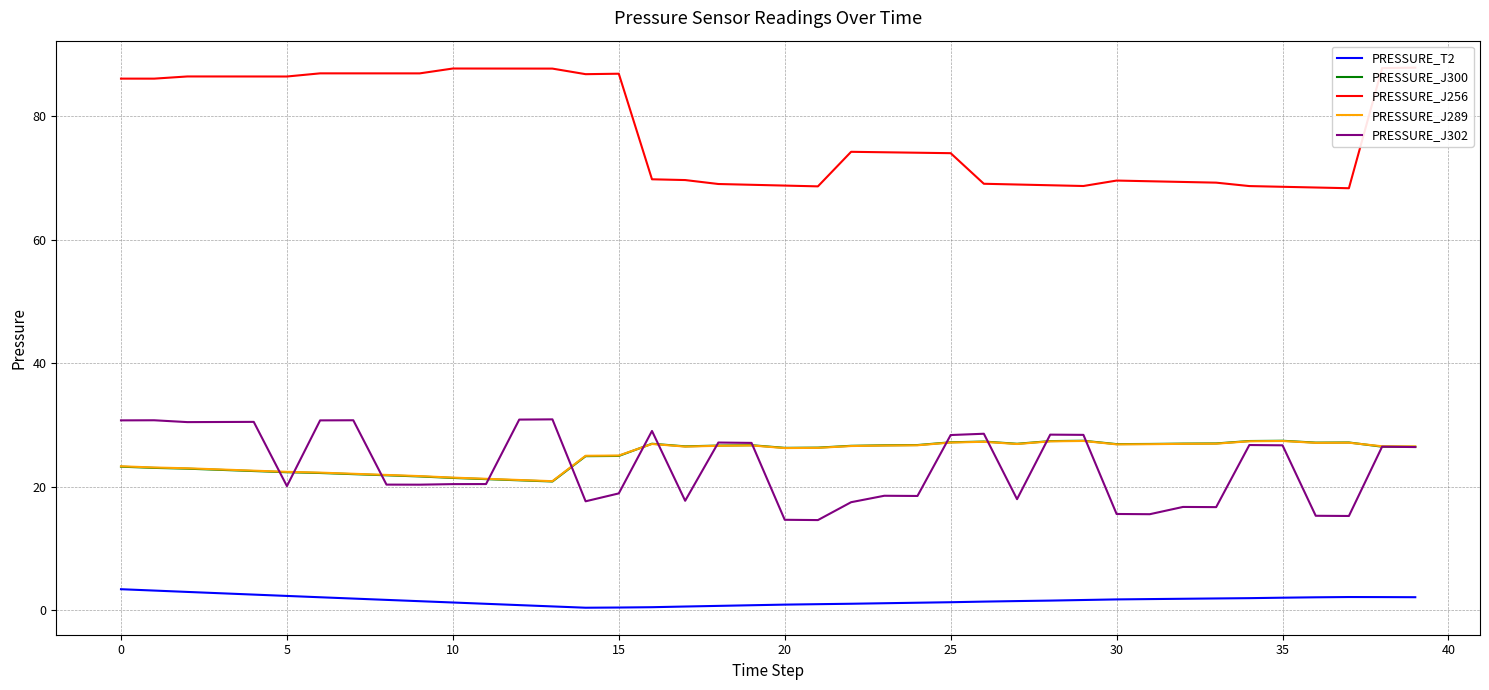

What is the maximum value for PRESSURE_J300?

27.4